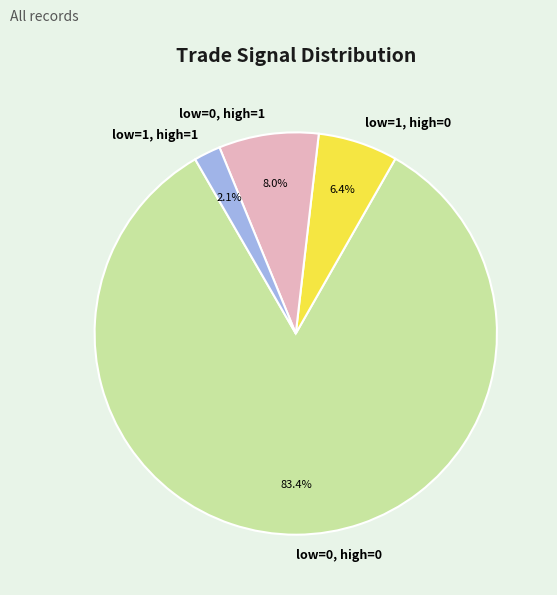

Which slice is the smallest?

low=1, high=1